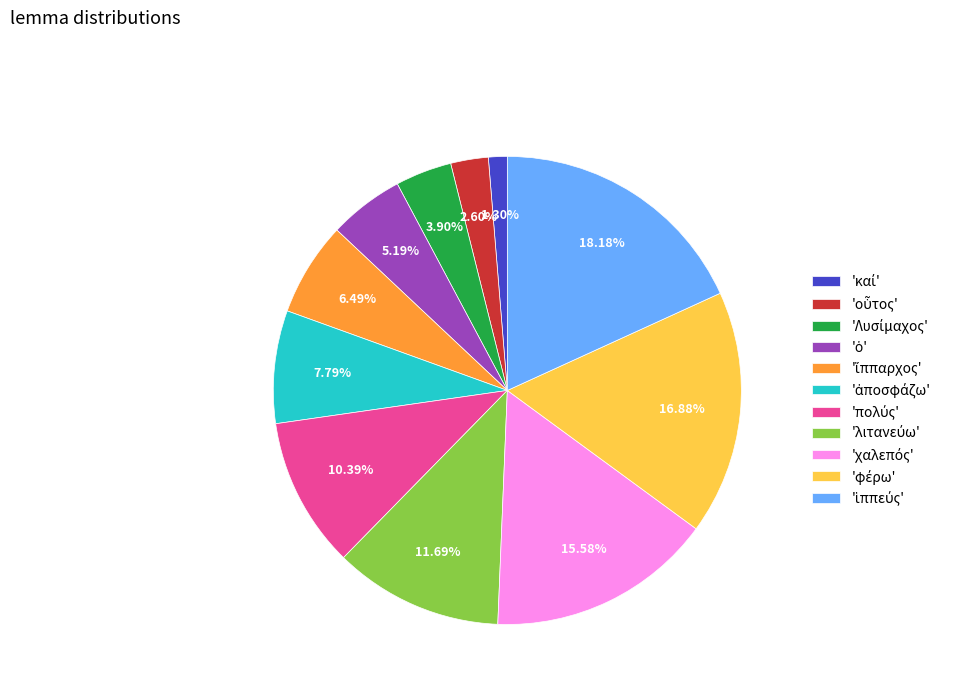

Is there any slice that represents more than half of the pie?

No